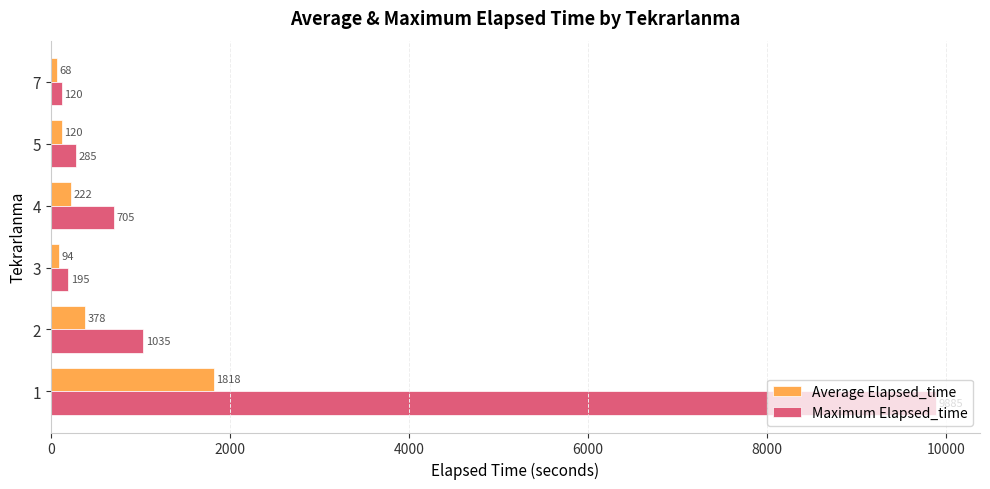

The value of Maximum Elapsed_time at 4 is 1165.3. True or false?

False